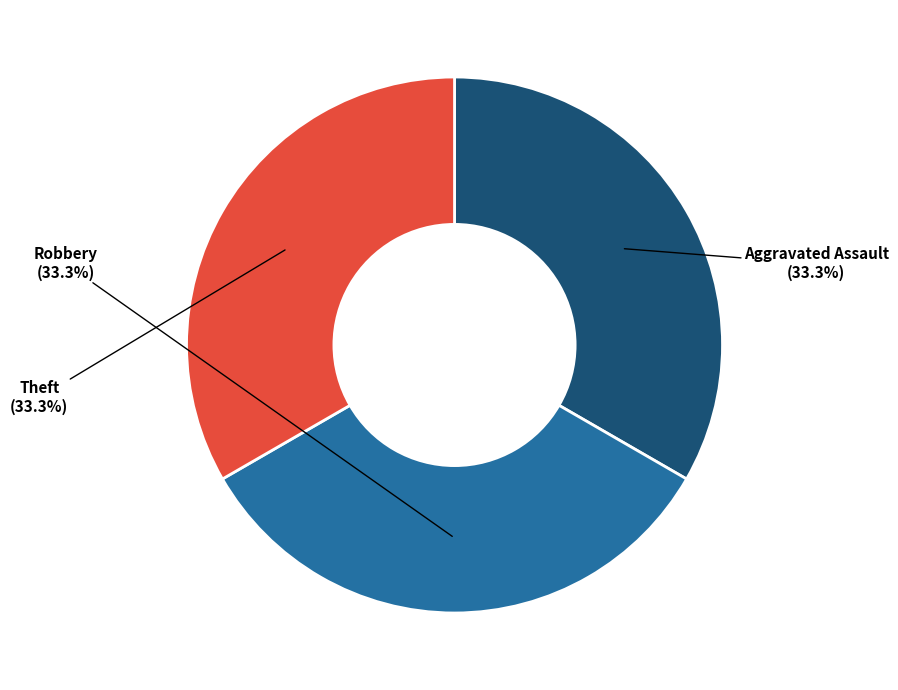

Count the number of slices in the pie.

3